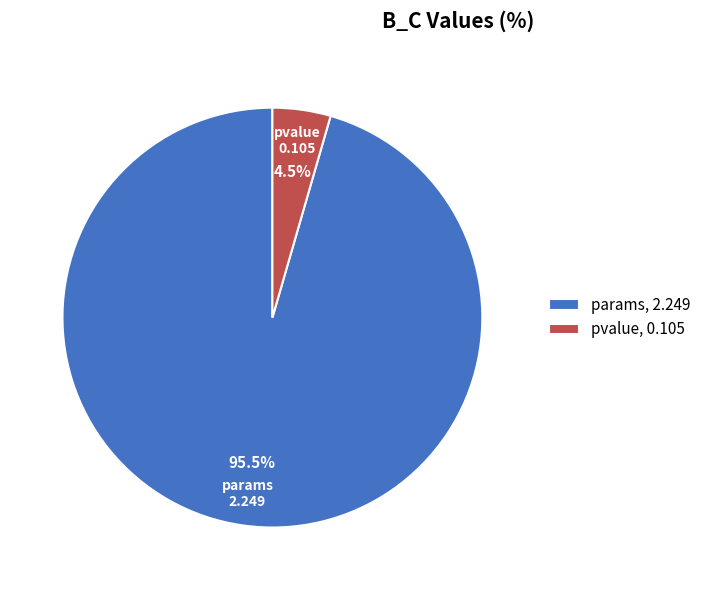

True or false: pvalue accounts for 17% of the total.

False